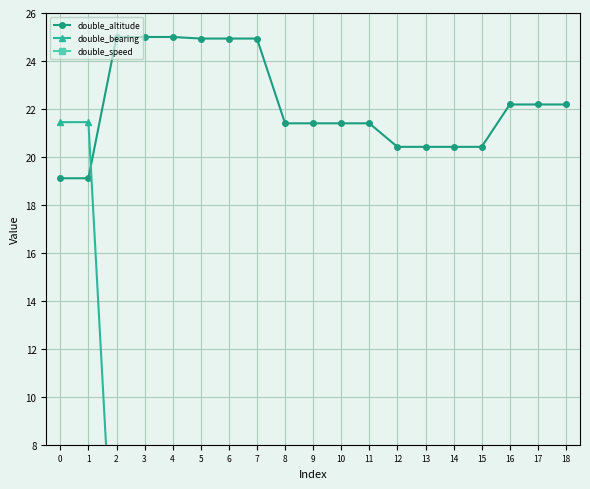

What is the value of the double_altitude point at the 2nd from the left?

19.1